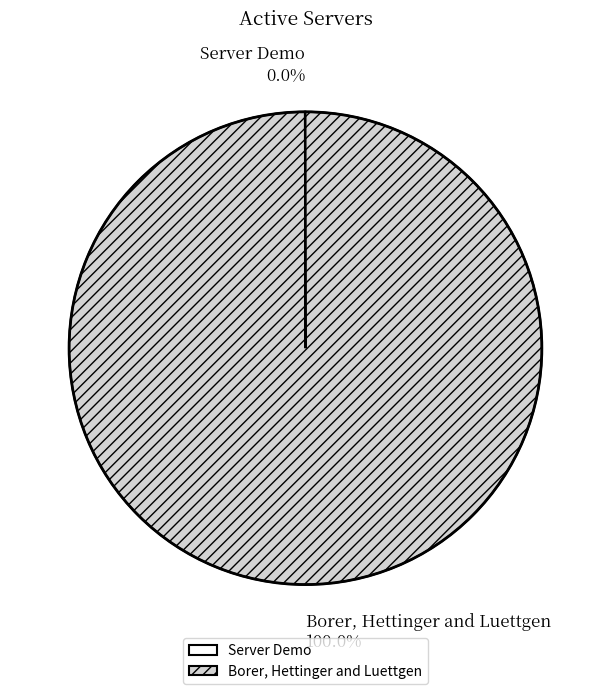

Which category accounts for the majority?

Borer, Hettinger and Luettgen